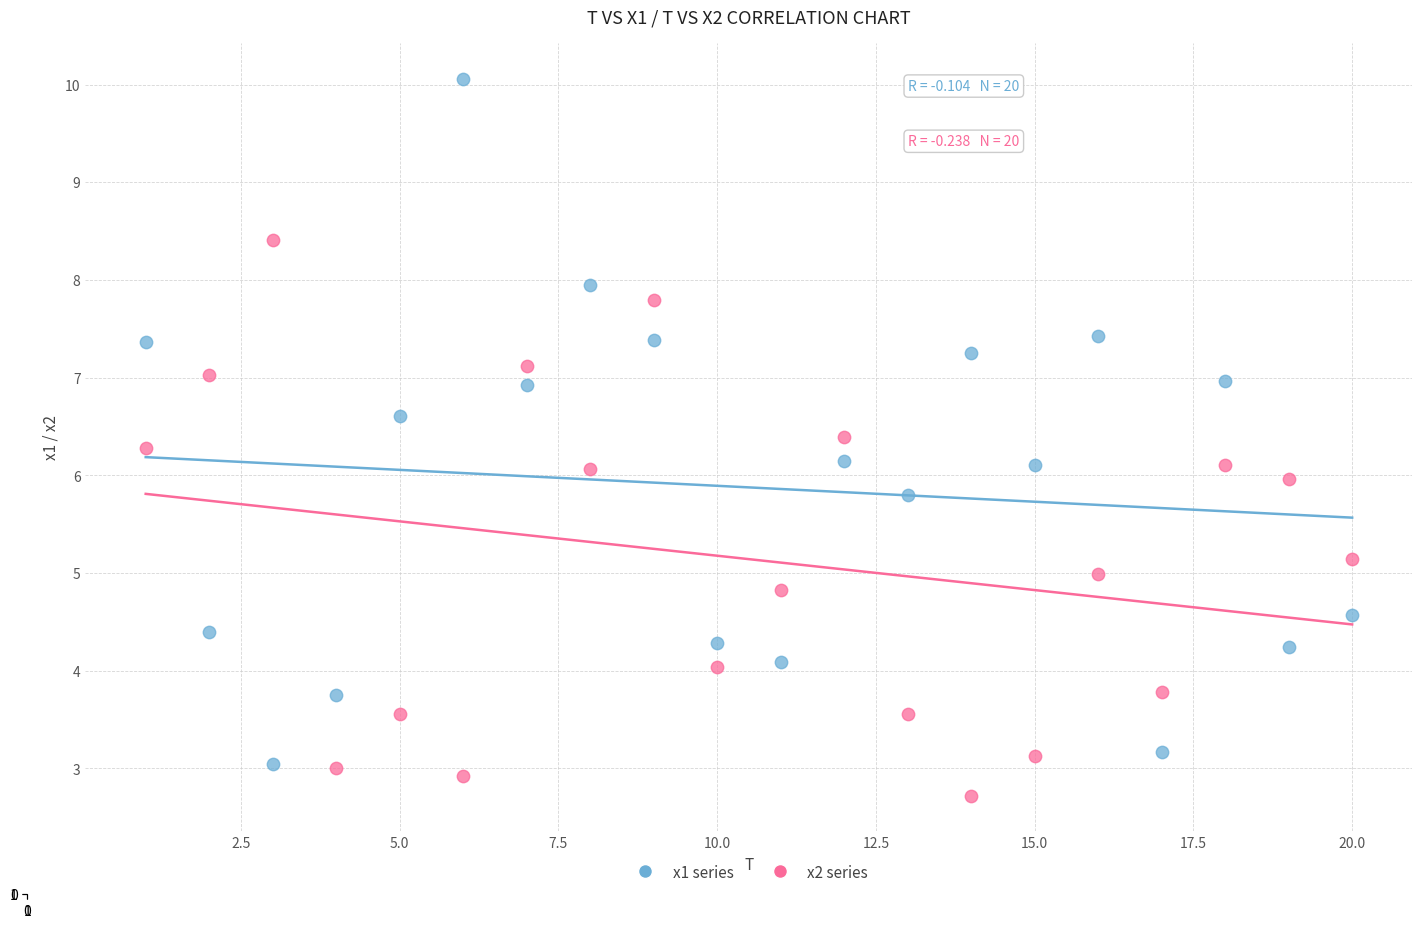

Which series has the largest Y range (max minus min)?

x1 series